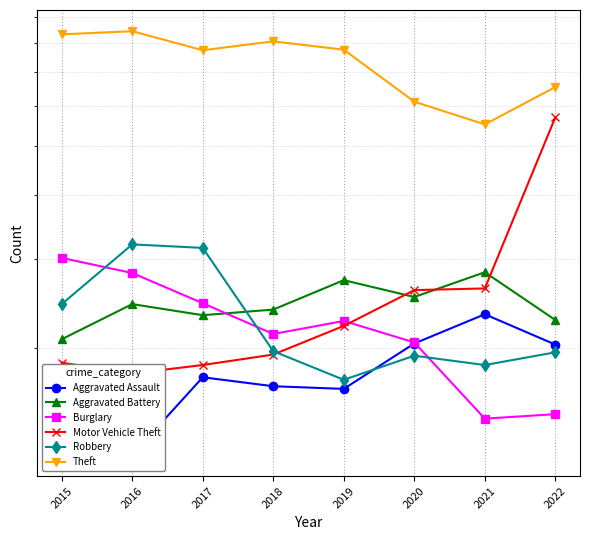

Which has a higher value, 2016 or 2021?

2021